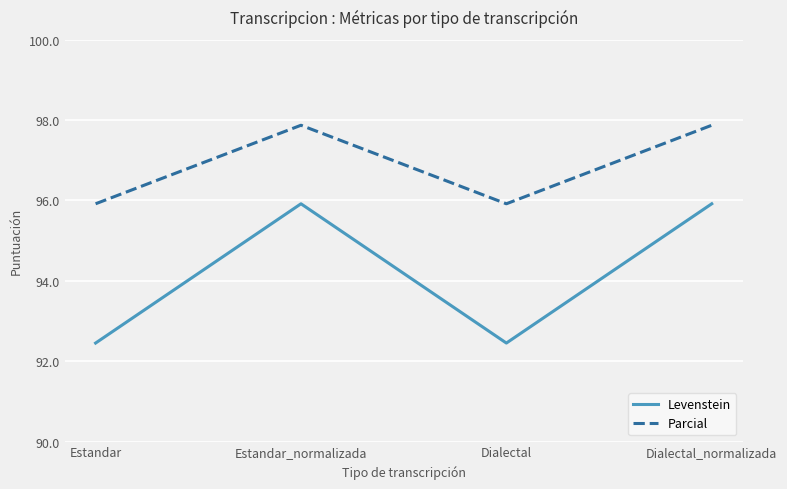

What position from the left is Dialectal_normalizada?

4